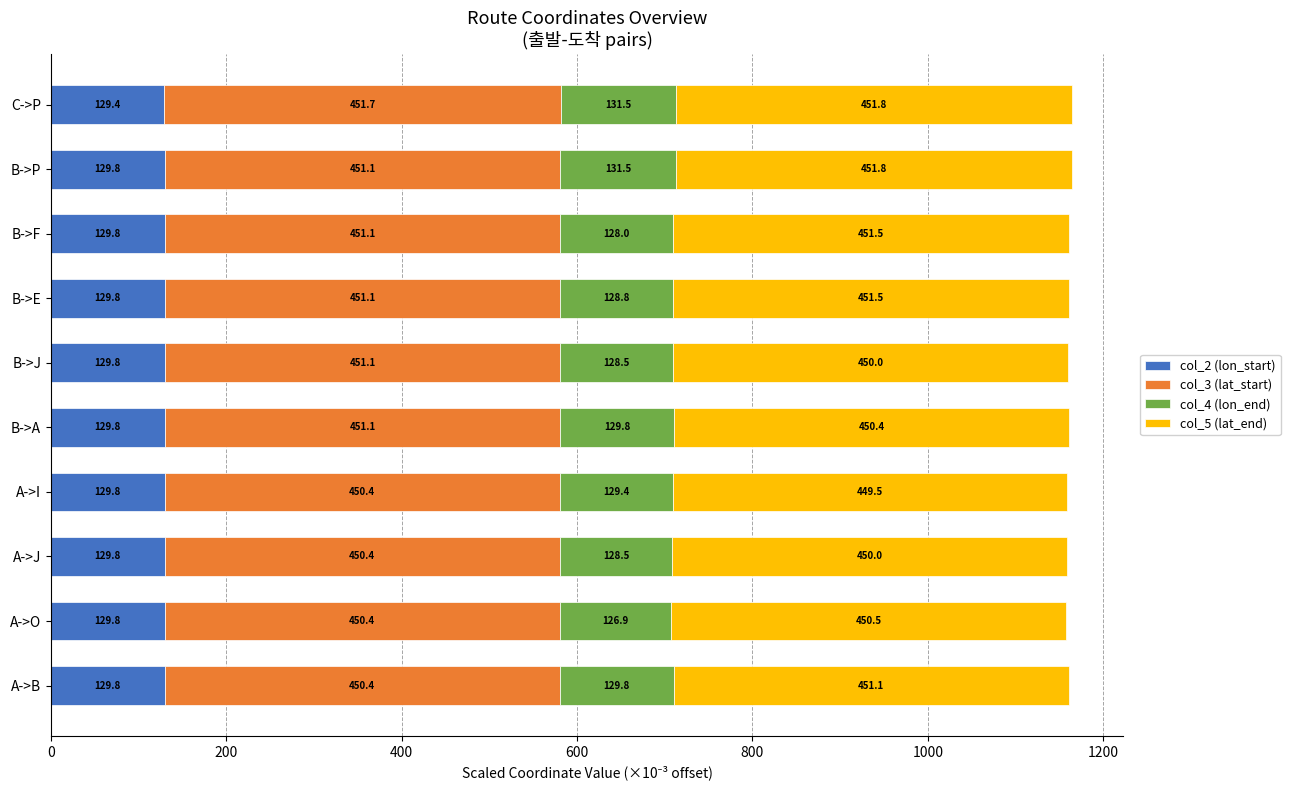

The col_2 (lon_start) series shows 129.8 at A->B. True or false?

True